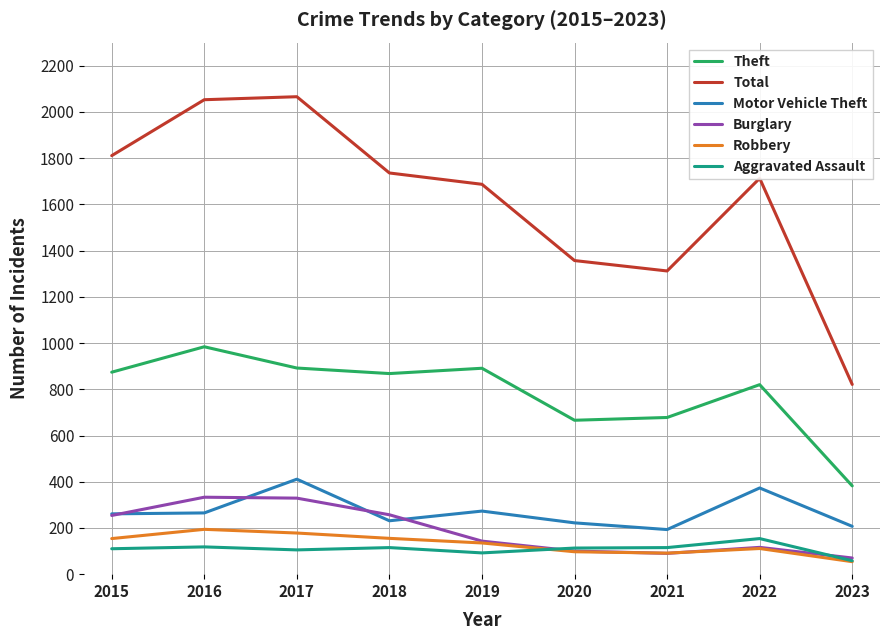

True or false: Aggravated Assault has a value of 25 at 2015.

False